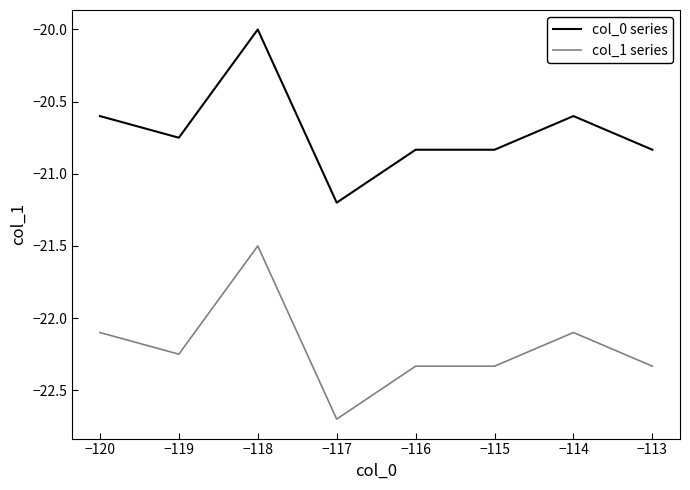

At which label does col_1 series first exceed -22?

−118